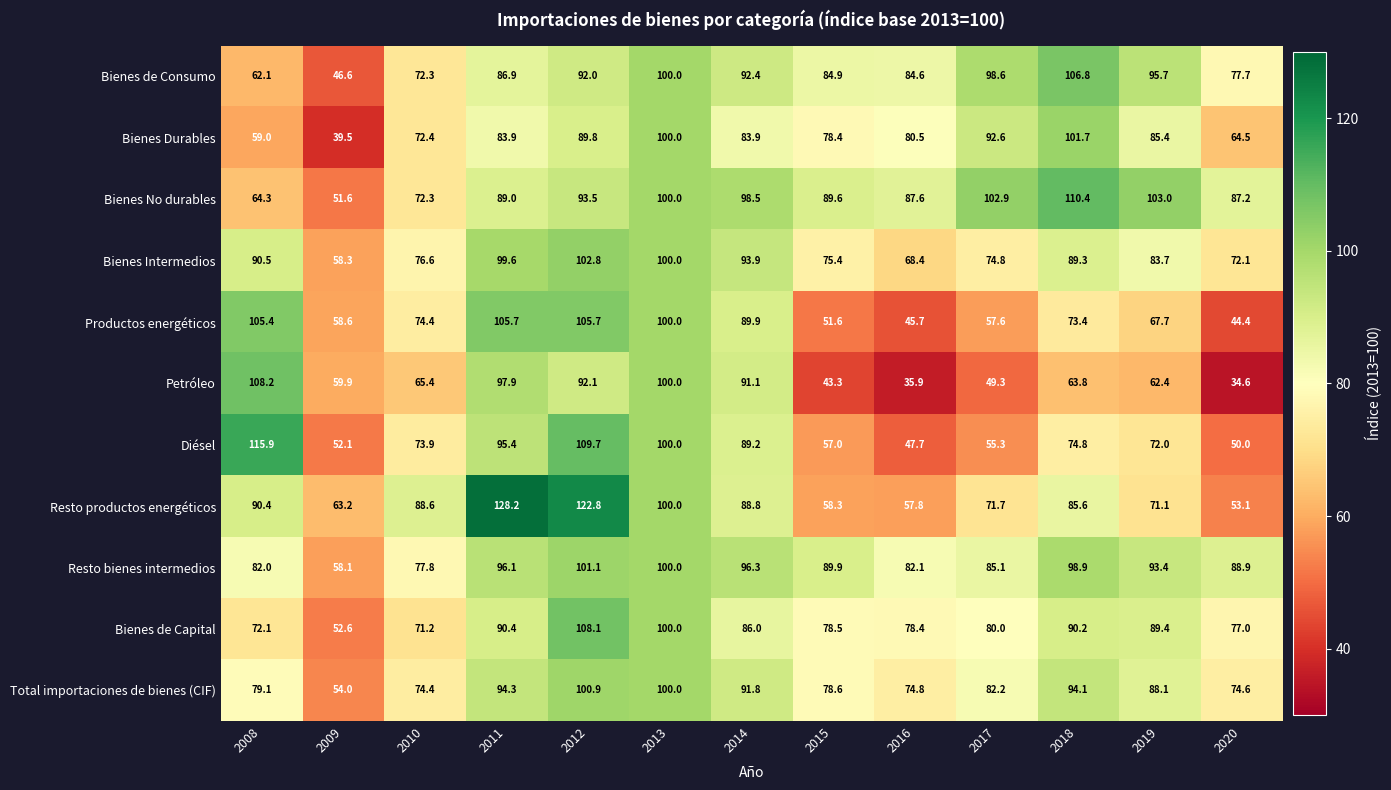

What is the sum of the Diésel values at 2011 and 2014?

184.6